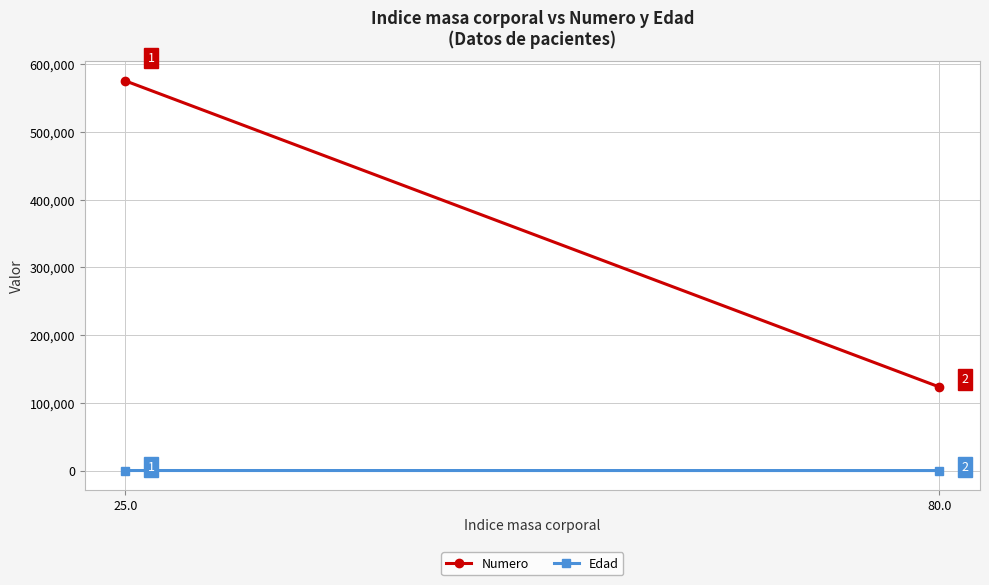

Rank the series by their maximum value, from highest to lowest.

Numero, Edad